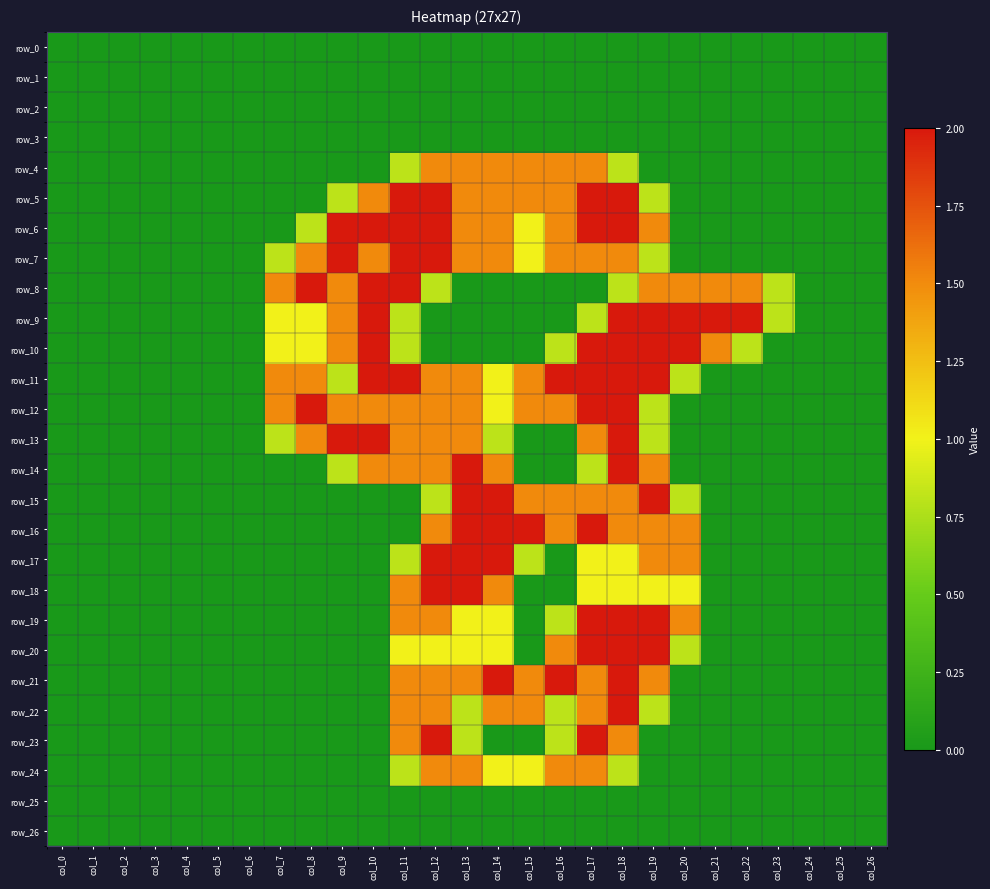

How many values in row_15 are above zero?

9